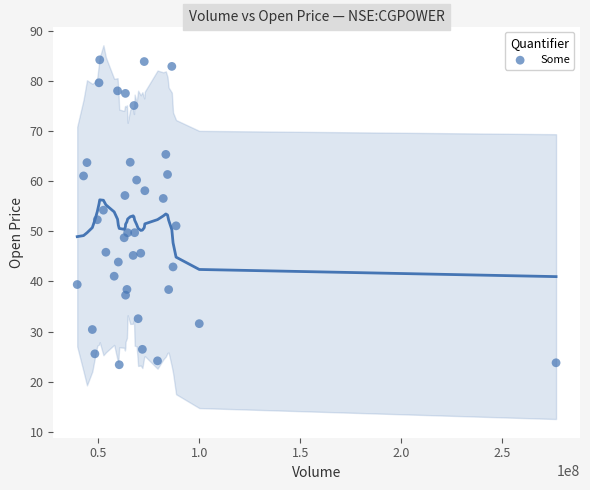

What is the range of X values (max minus min)?

237240320.0